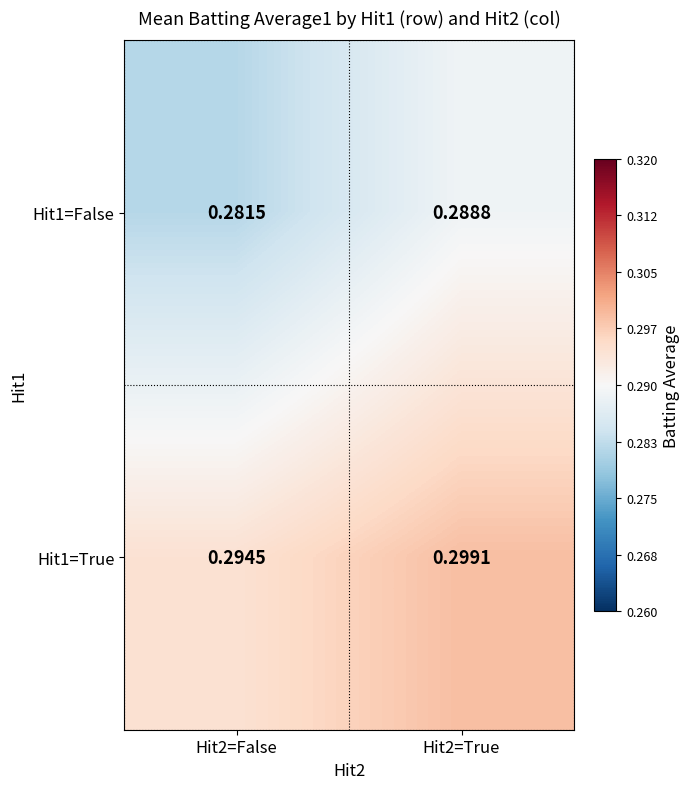

Reading right to left, extract all data points from this chart.

Hit1=False: Hit2=True=0.3	Hit2=False=0.3
Hit1=True: Hit2=True=0.3	Hit2=False=0.3